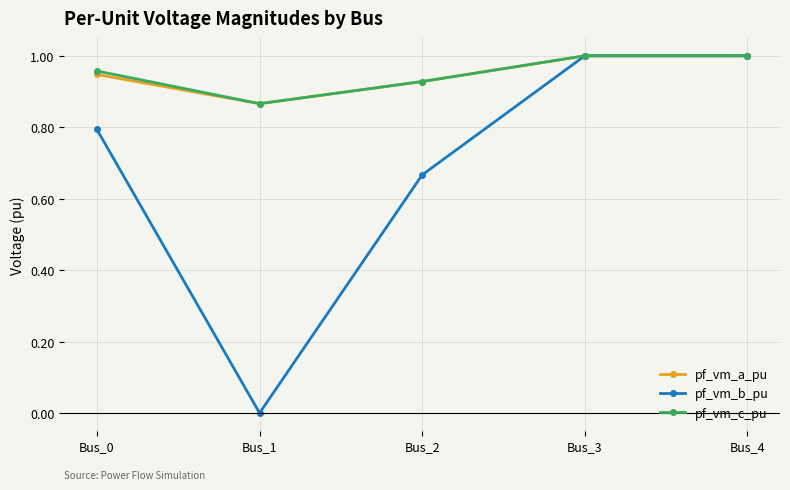

What is the total value across all series at Bus_0?

2.7